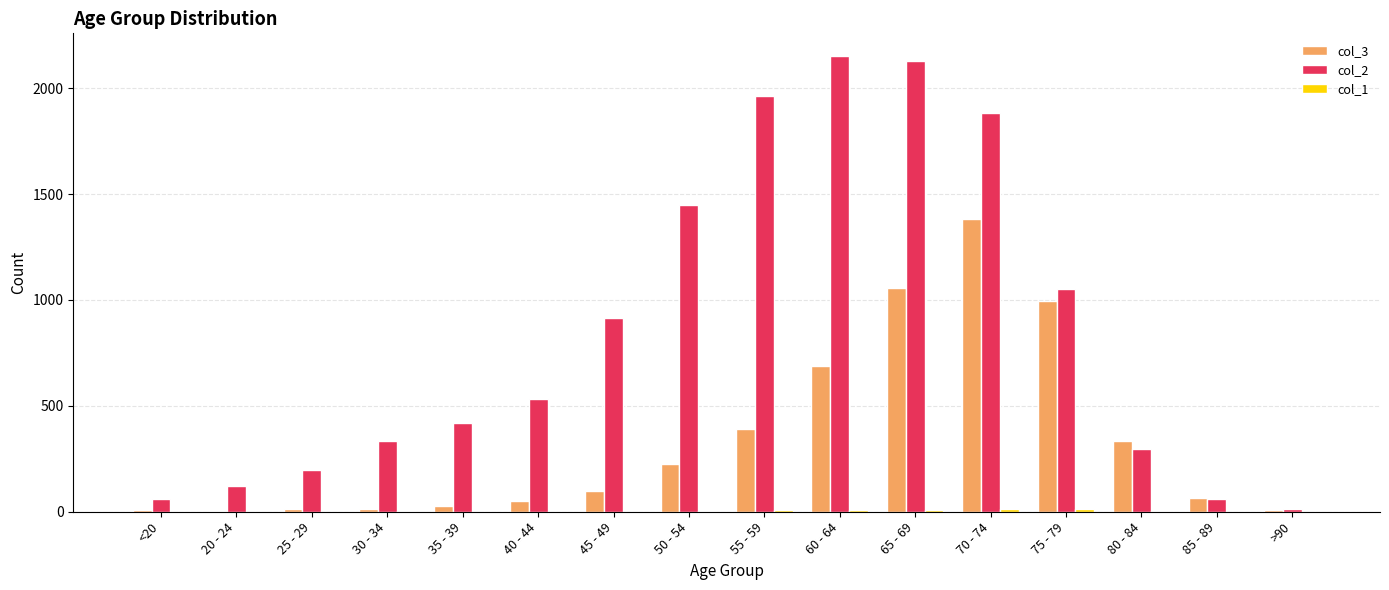

True or false: col_2 has a value of 3028 at 60 - 64.

False